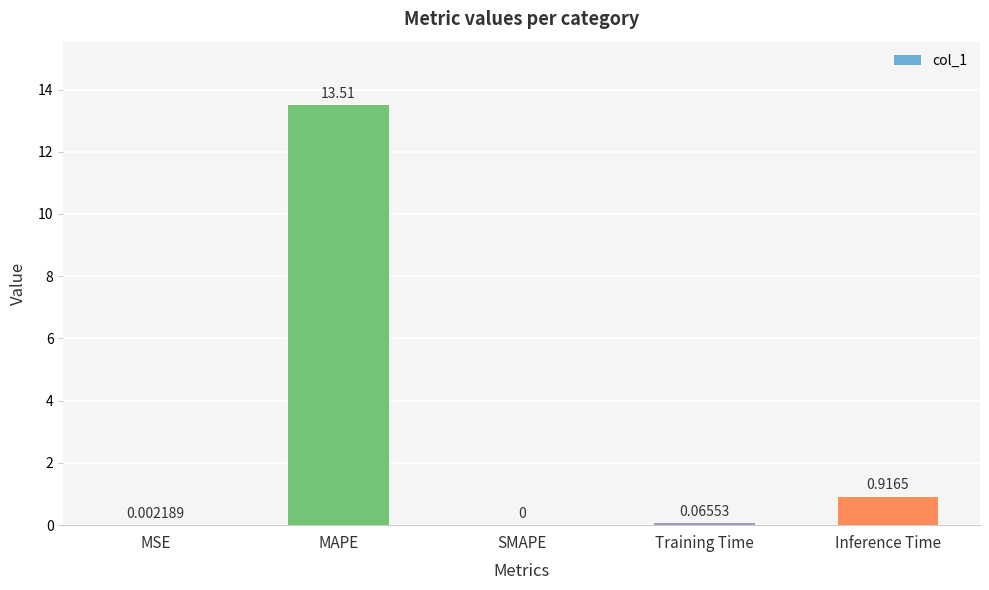

At which label is the value closest to 6?

Inference Time